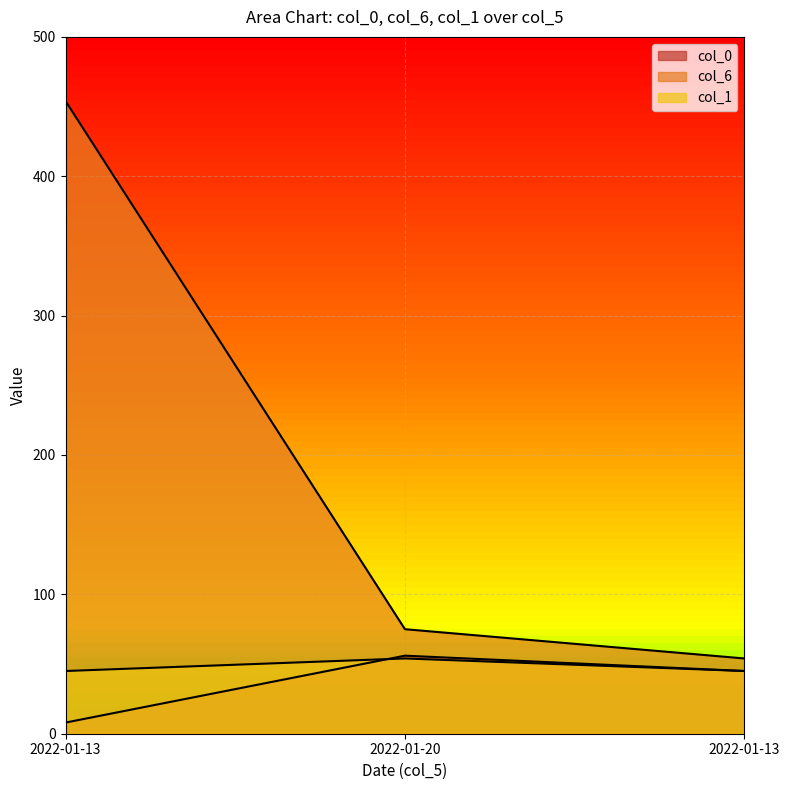

Reading right to left, transcribe all the data shown in this chart.

col_0: 45	56	8
col_6: 54	75	454
col_1: 45	54	45